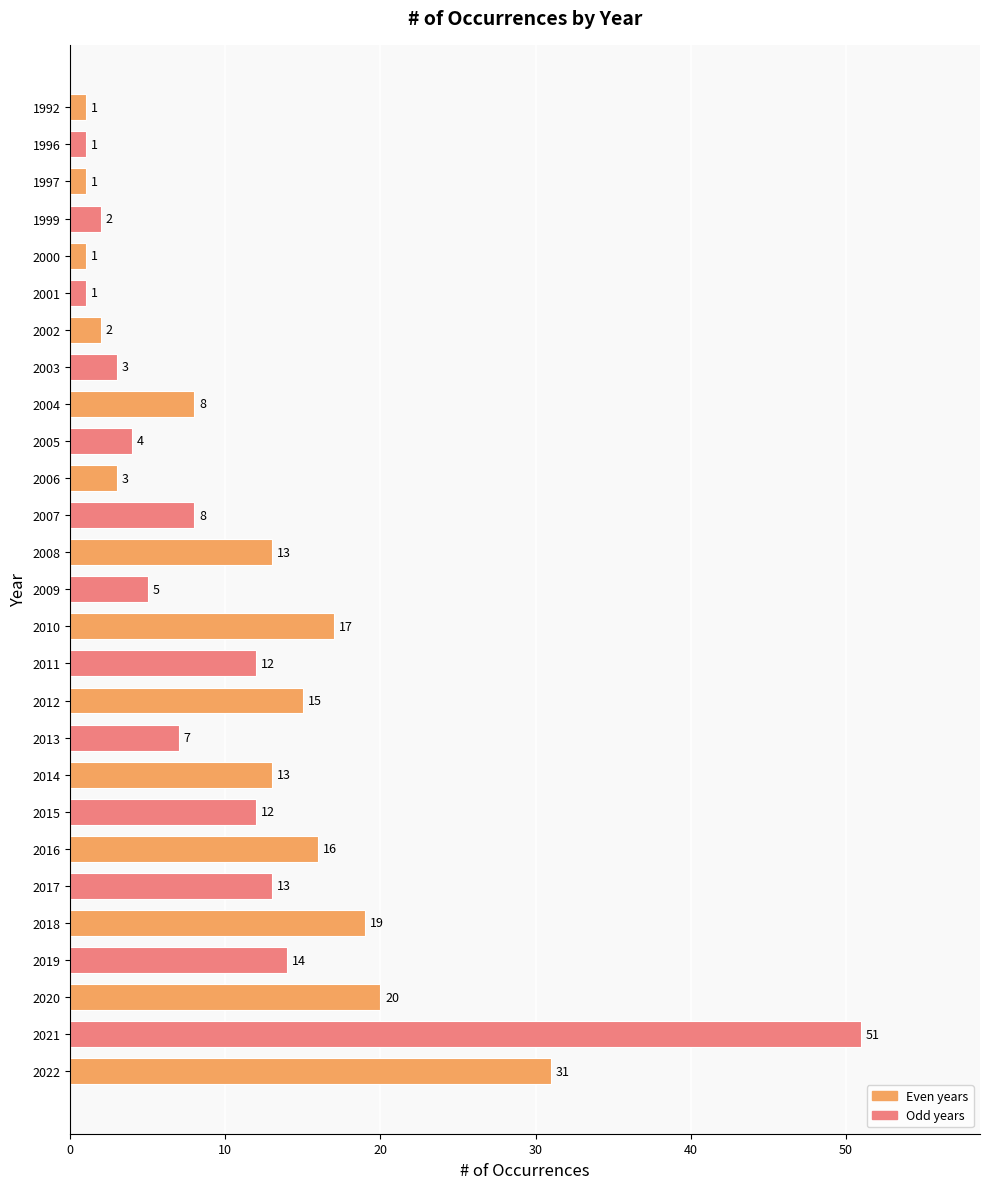

Is it true that the value at 2020 is 20?

True